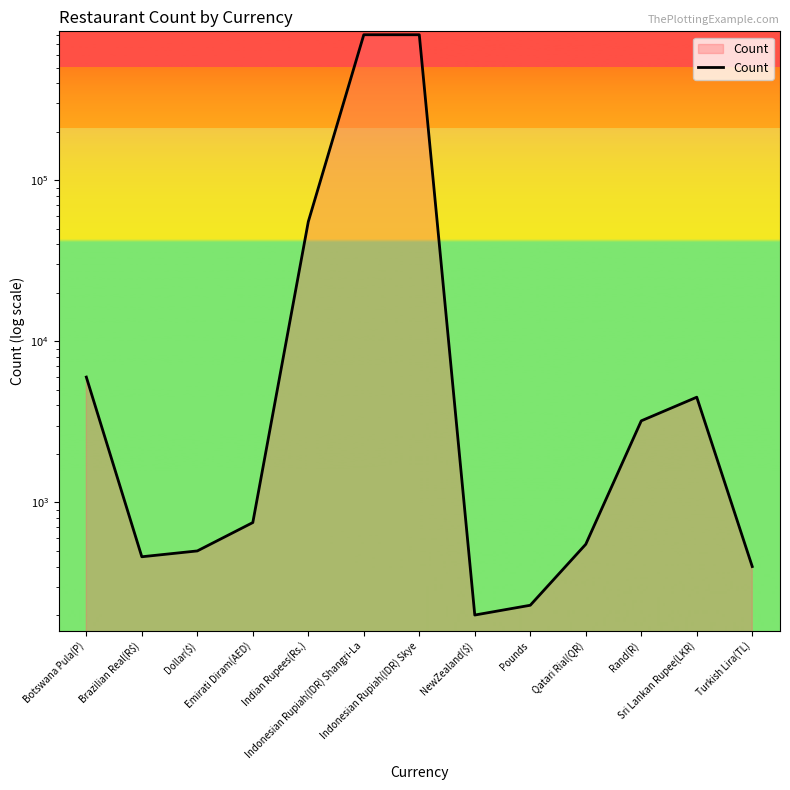

At which category does the data reach its first local peak?

Sri Lankan Rupee(LKR)